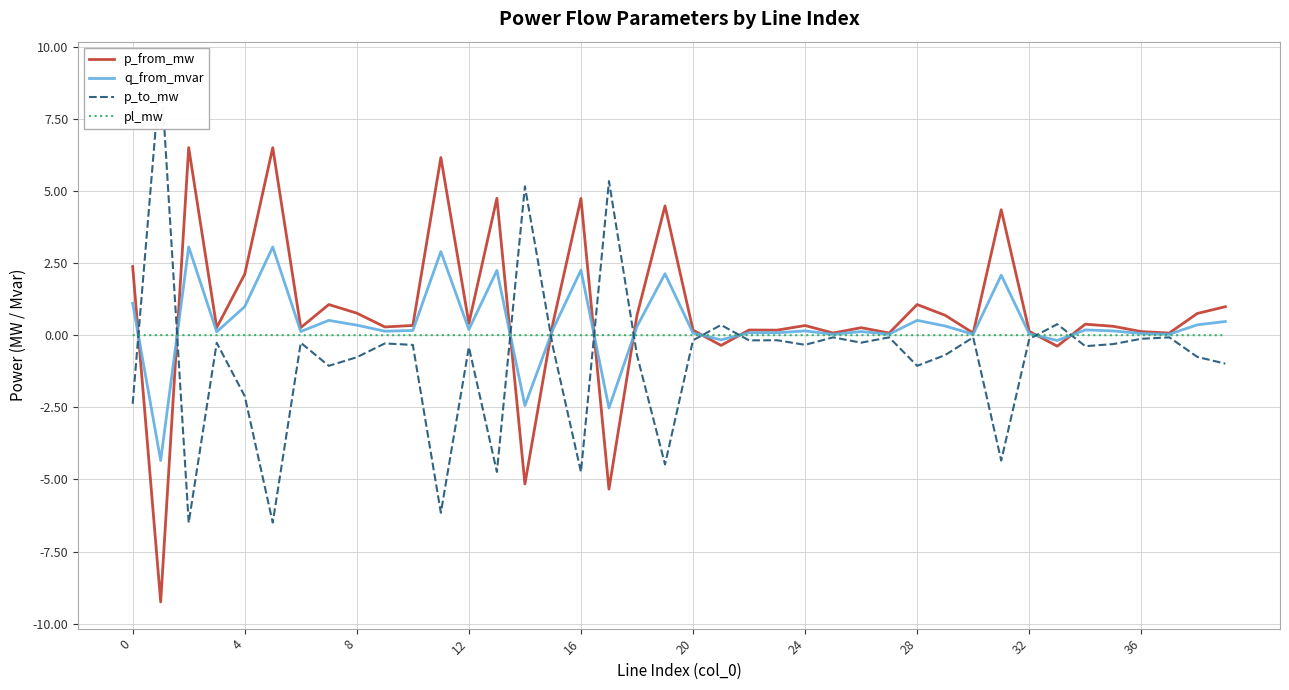

What is the maximum value for q_from_mvar?

3.1